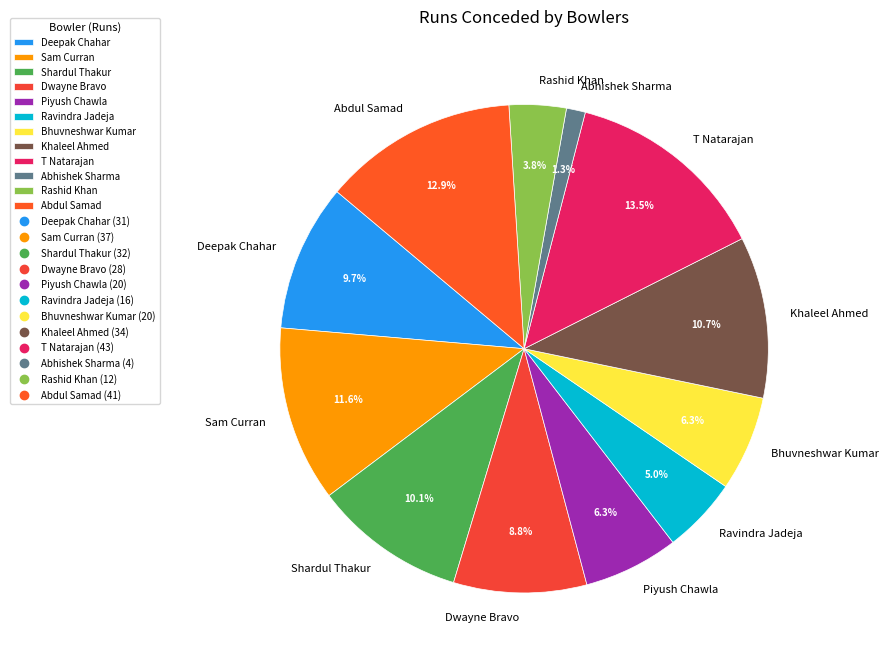

Which category has the smallest portion of the pie?

Abhishek Sharma